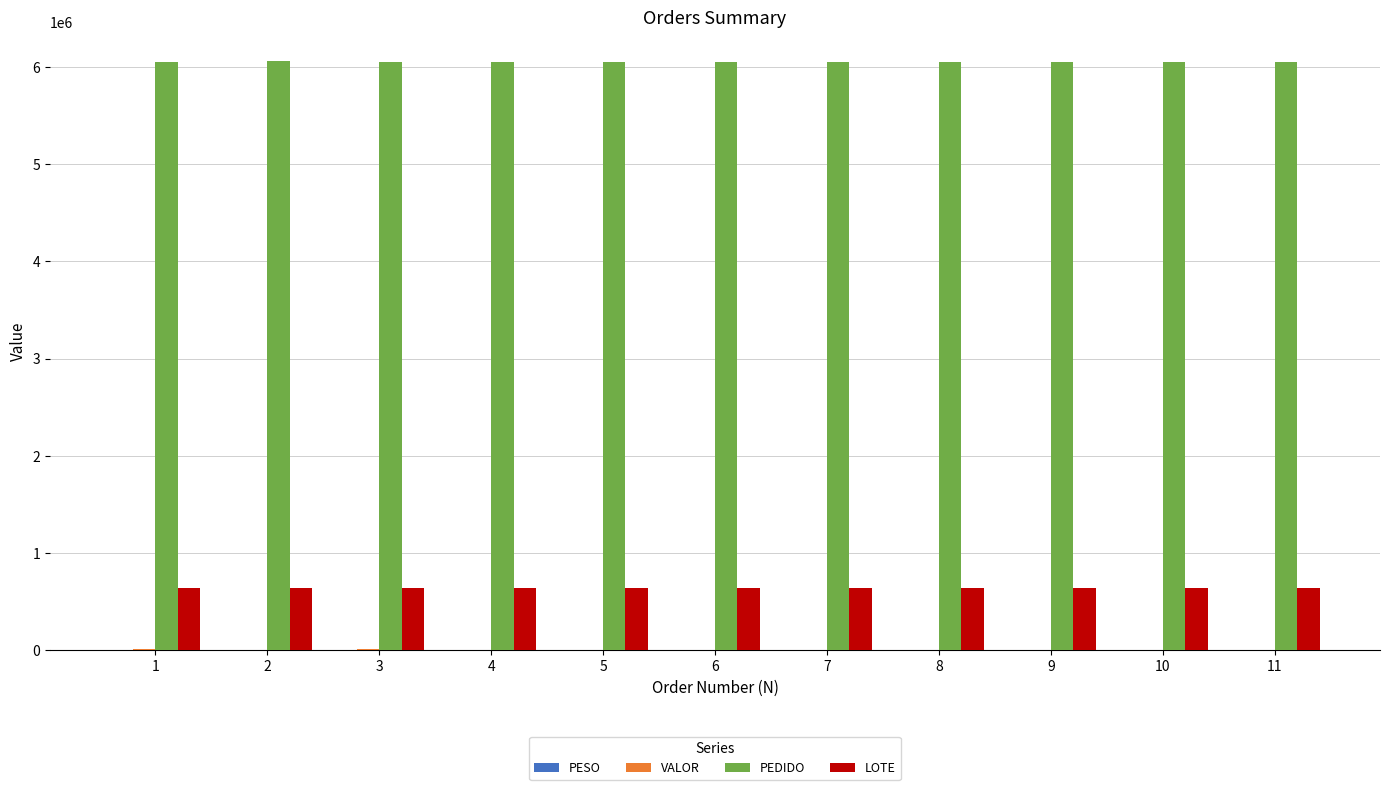

What is the sum of all LOTE values?

6982165.0